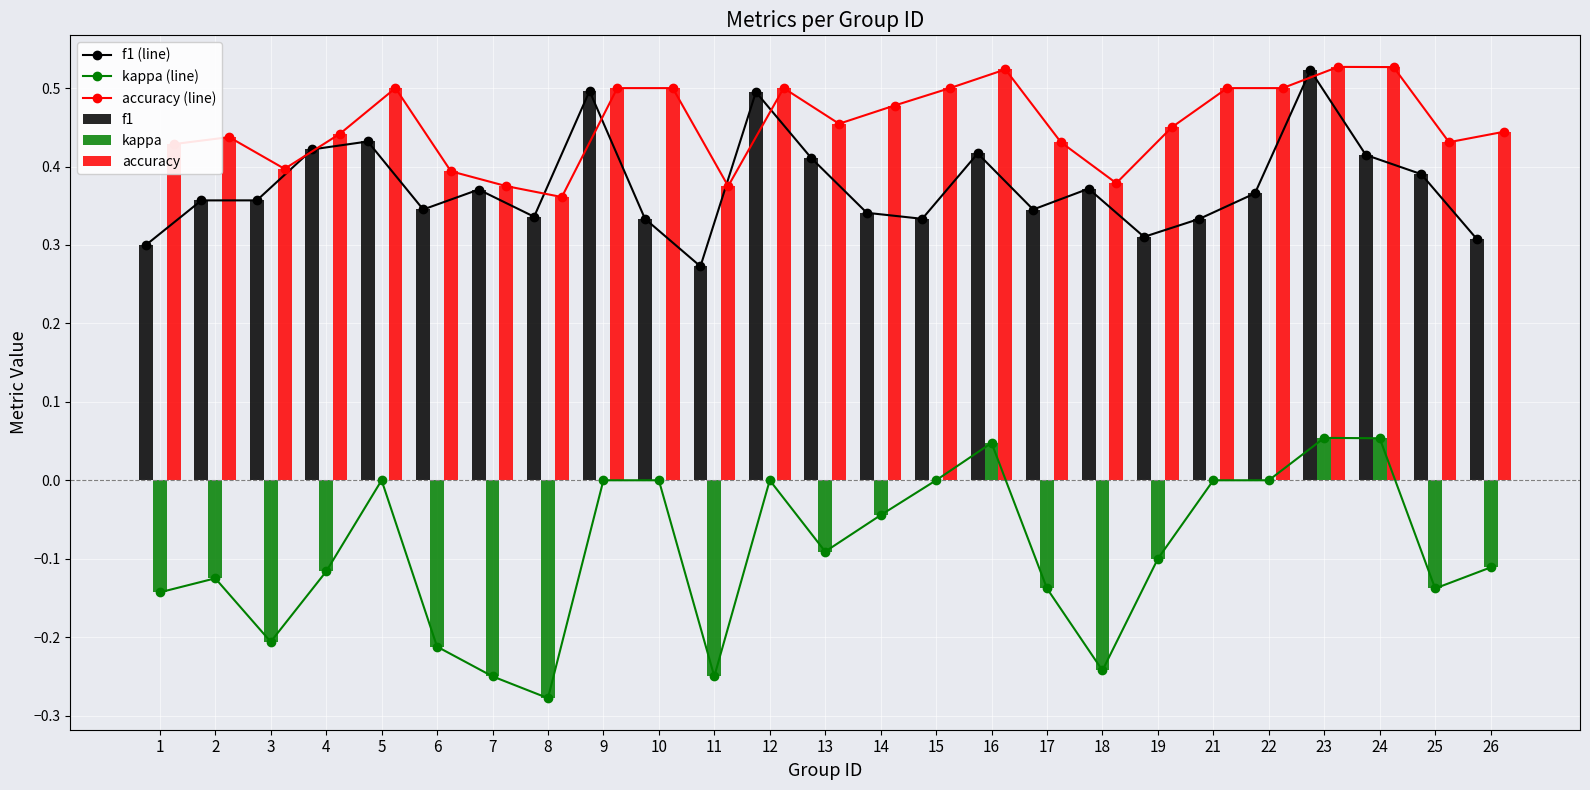

How many groups of bars are there?

25